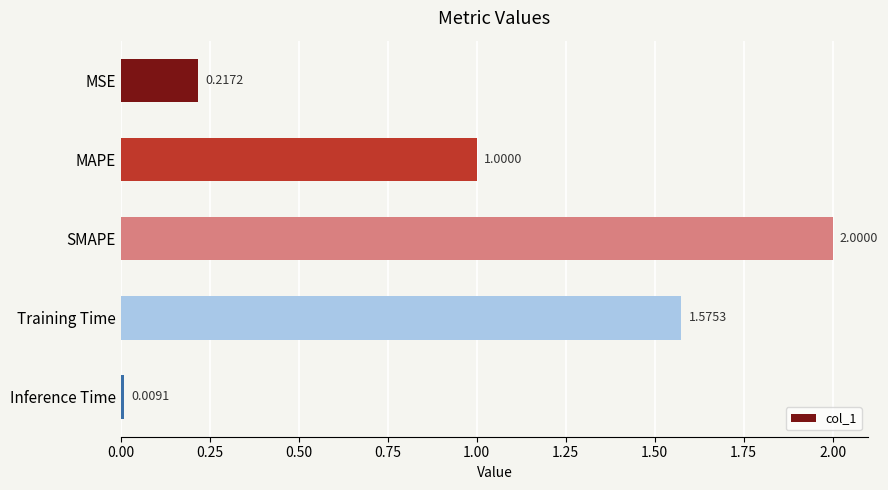

Between MAPE and MSE, which is larger?

MAPE